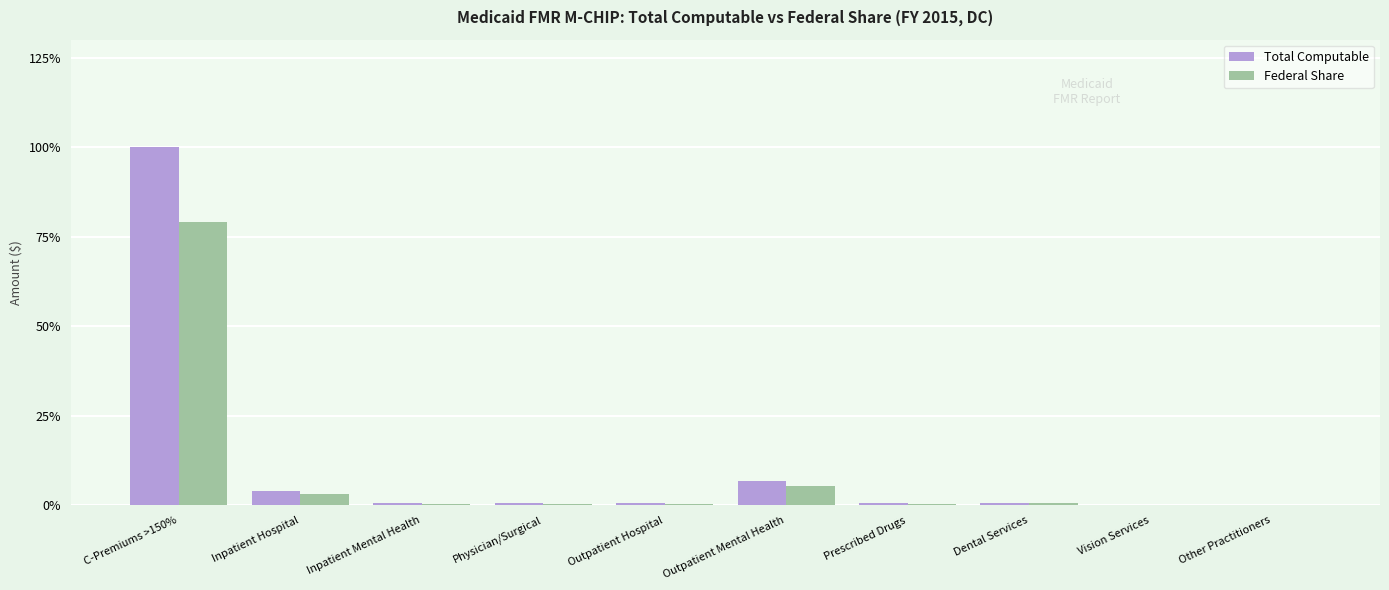

At Vision Services, list the series in order from largest to smallest.

Total Computable, Federal Share